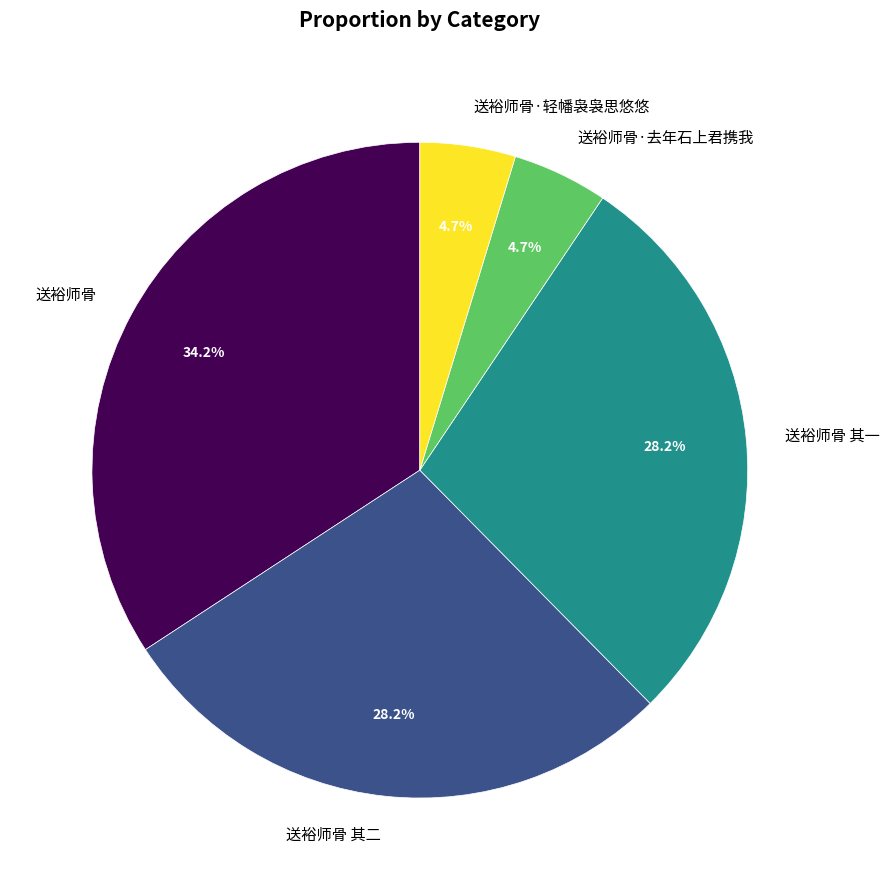

Which has a higher value, 送裕师骨 or 送裕师骨 其一?

送裕师骨